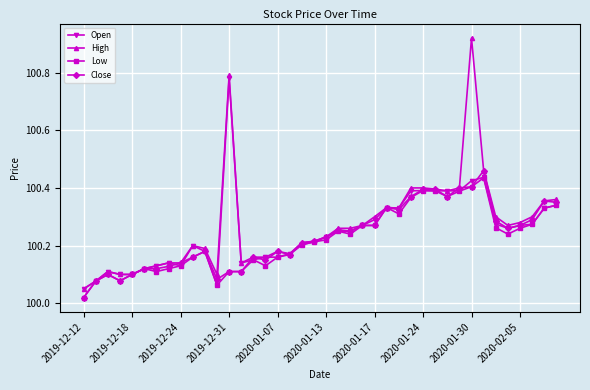

Which series has the largest range (max minus min)?

High